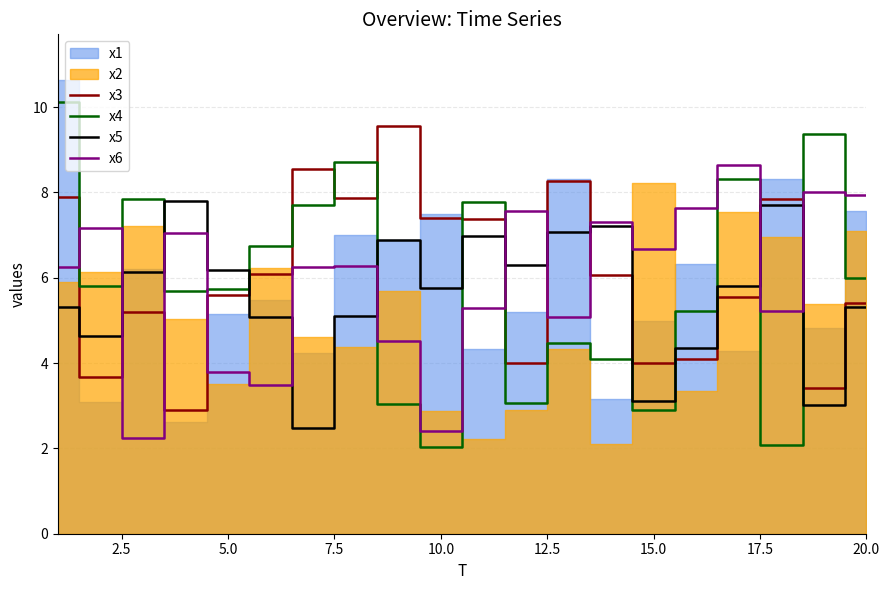

True or false: x3 and x4 intersect in this chart.

True